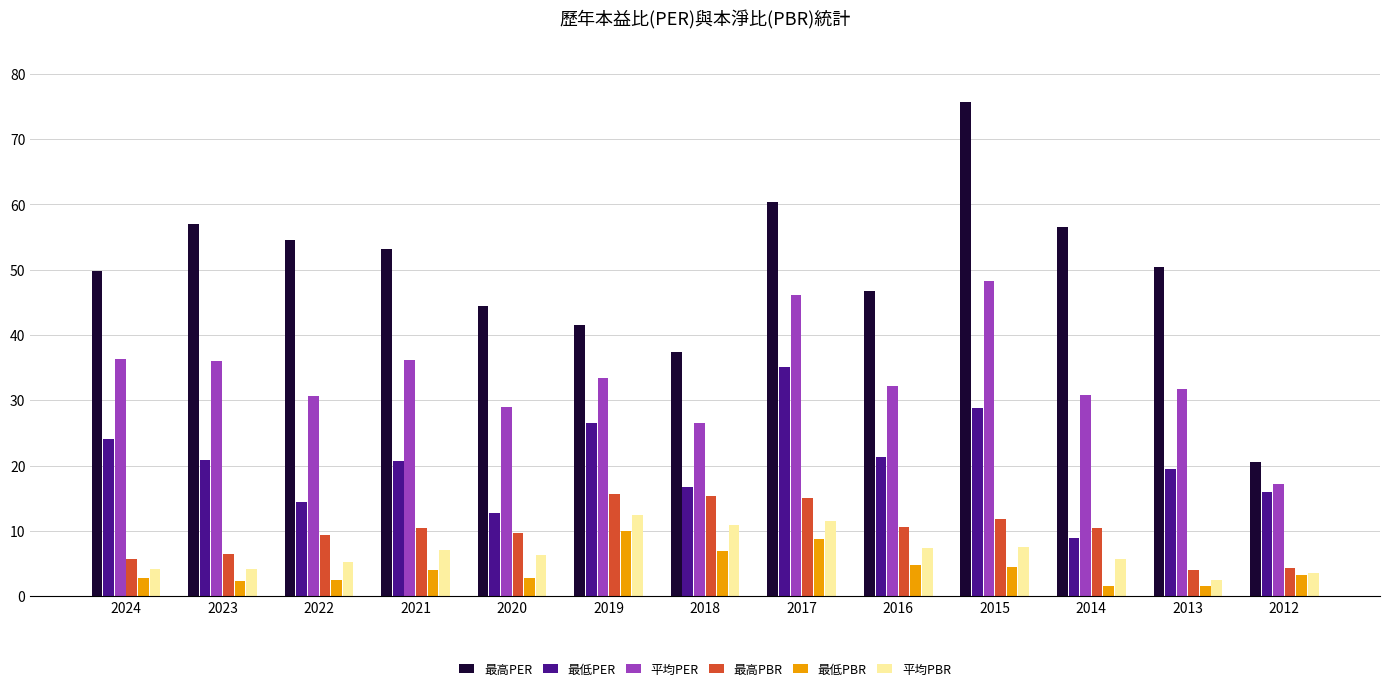

The 最低PER series shows 37.1 at 2023. True or false?

False